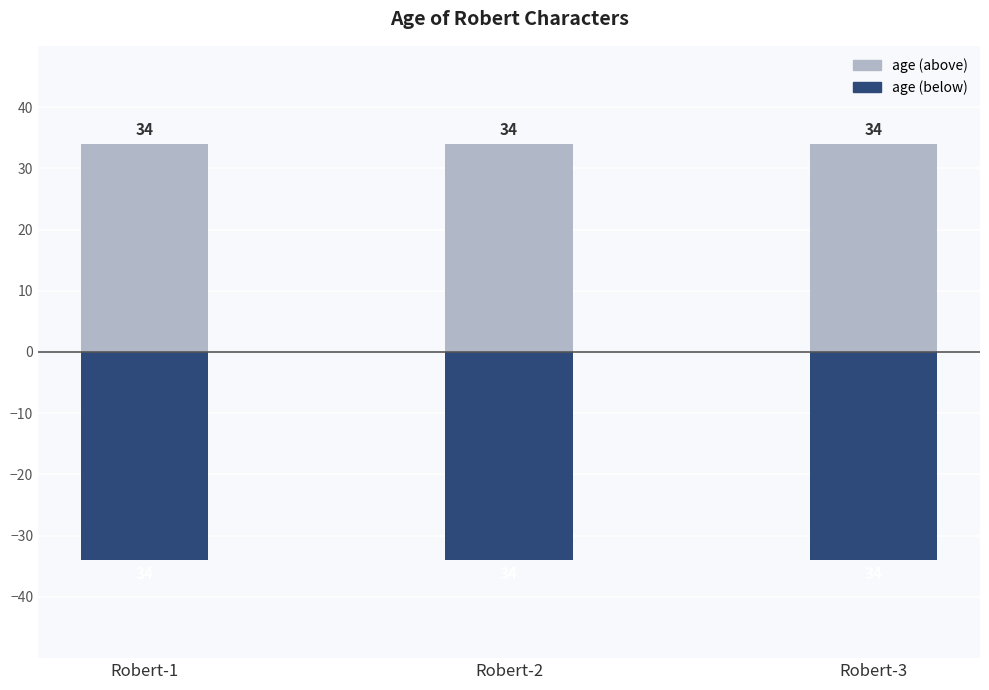

Which series changed the most between Robert-1 and Robert-3?

age (above)